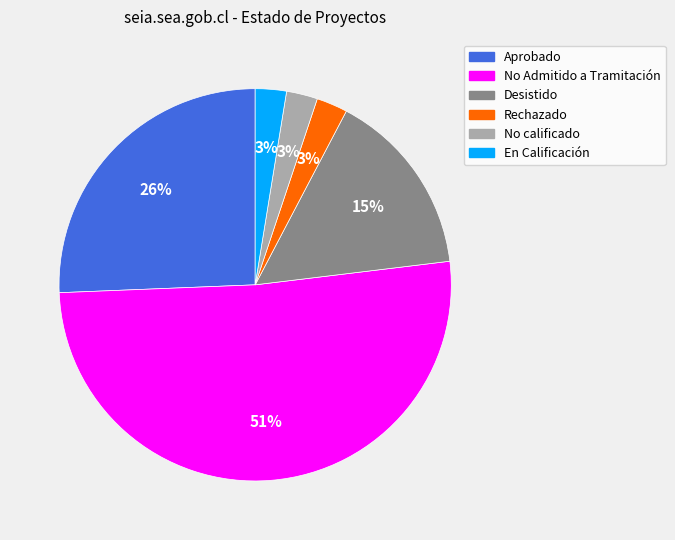

Which category has the biggest portion of the pie?

No Admitido a Tramitación